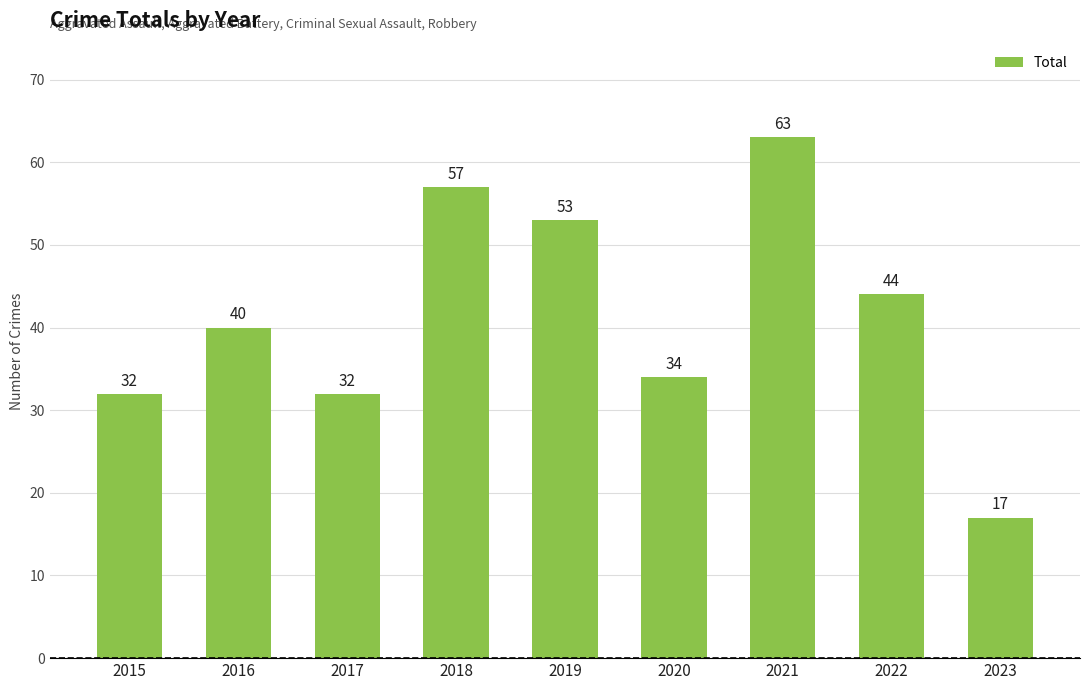

Count the number of categories in the chart.

9